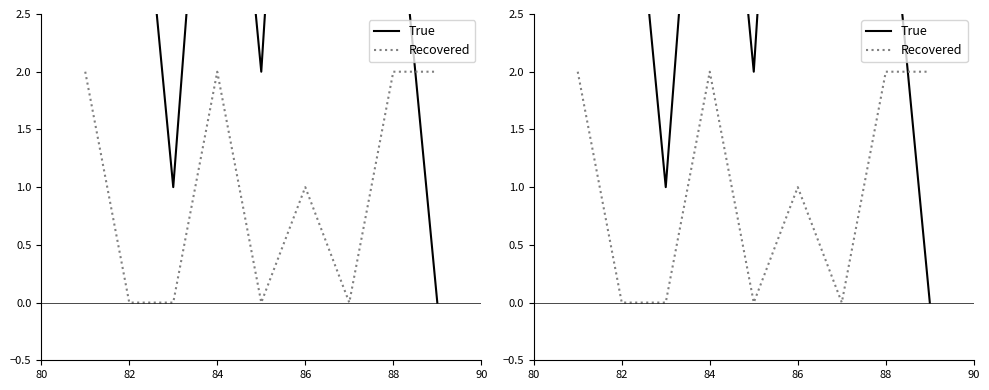

What position from the left is 82?

2